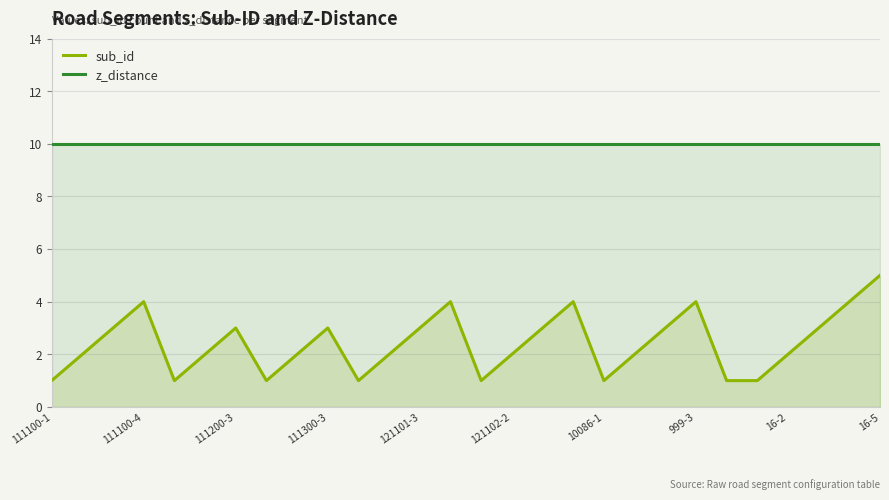

Between 19 and 22, which series saw the biggest shift?

sub_id